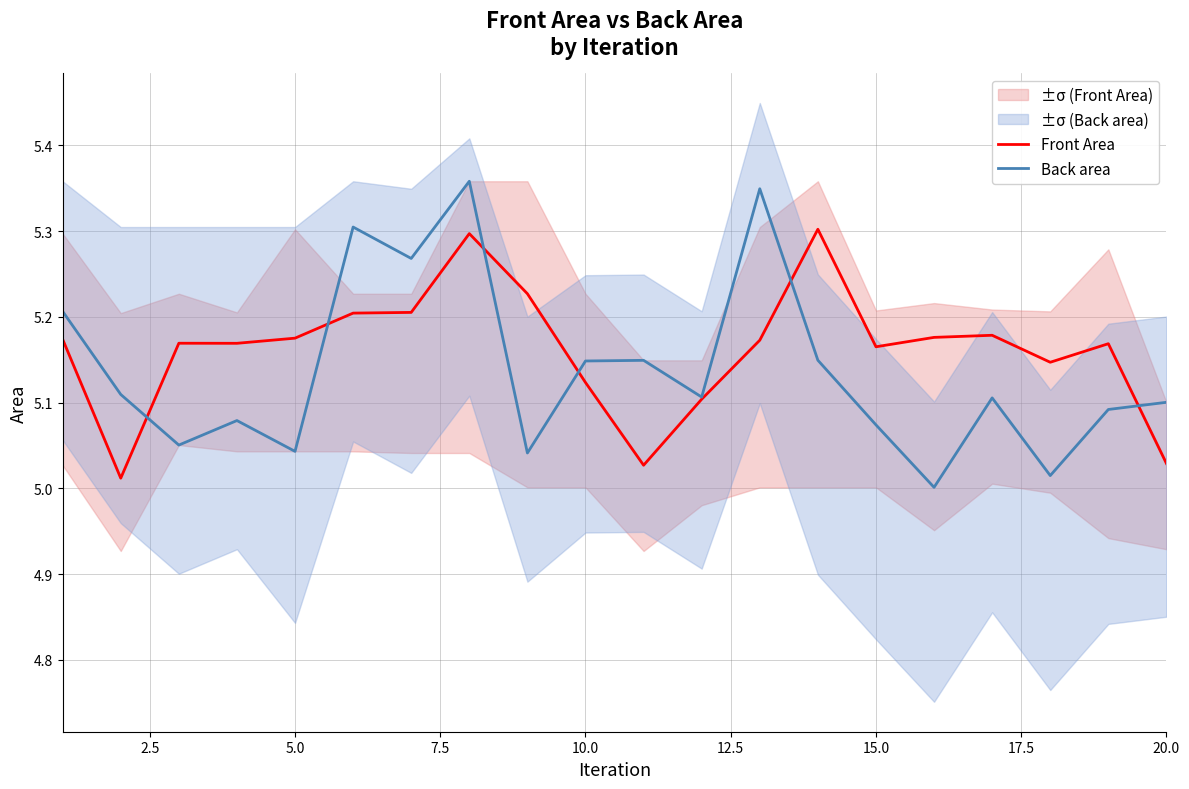

Reading right to left, what are all the values shown in this chart?

Front Area: 5.0	5.2	5.1	5.2	5.2	5.2	5.3	5.2	5.1	5.0	5.1	5.2	5.3	5.2	5.2	5.2	5.2	5.2	5.0	5.2
Back area: 5.1	5.1	5.0	5.1	5.0	5.1	5.1	5.3	5.1	5.1	5.1	5.0	5.4	5.3	5.3	5.0	5.1	5.1	5.1	5.2